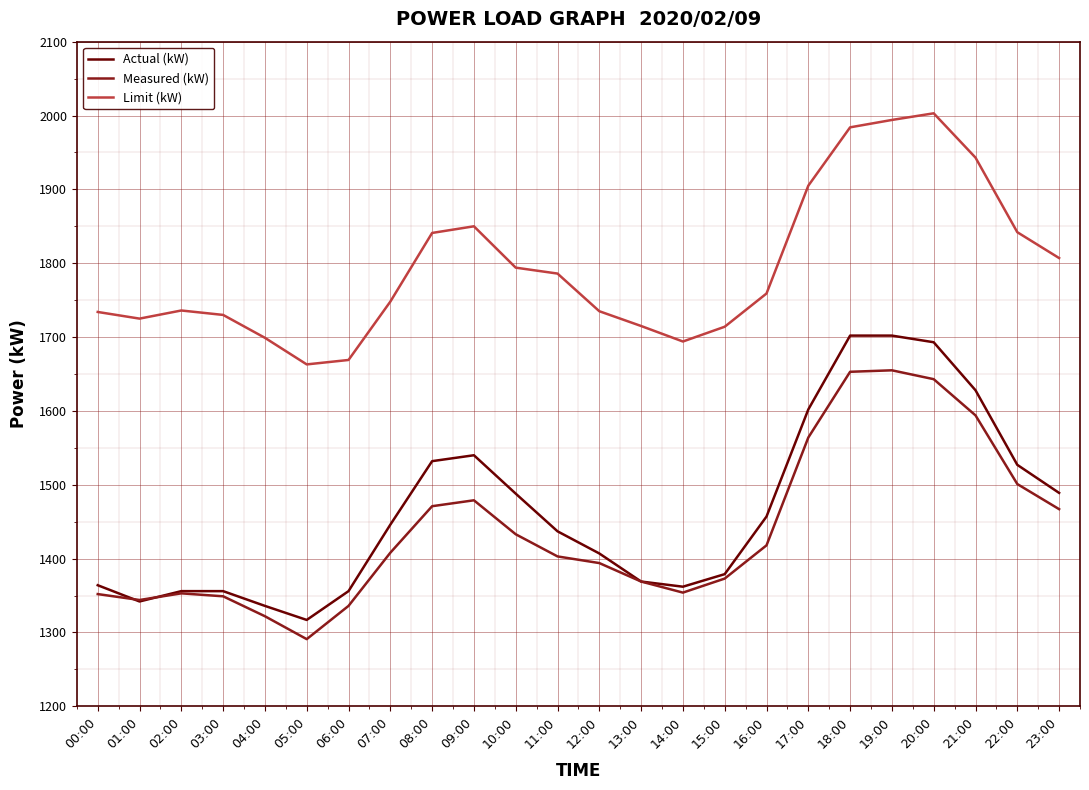

What is the smallest value displayed?

1291